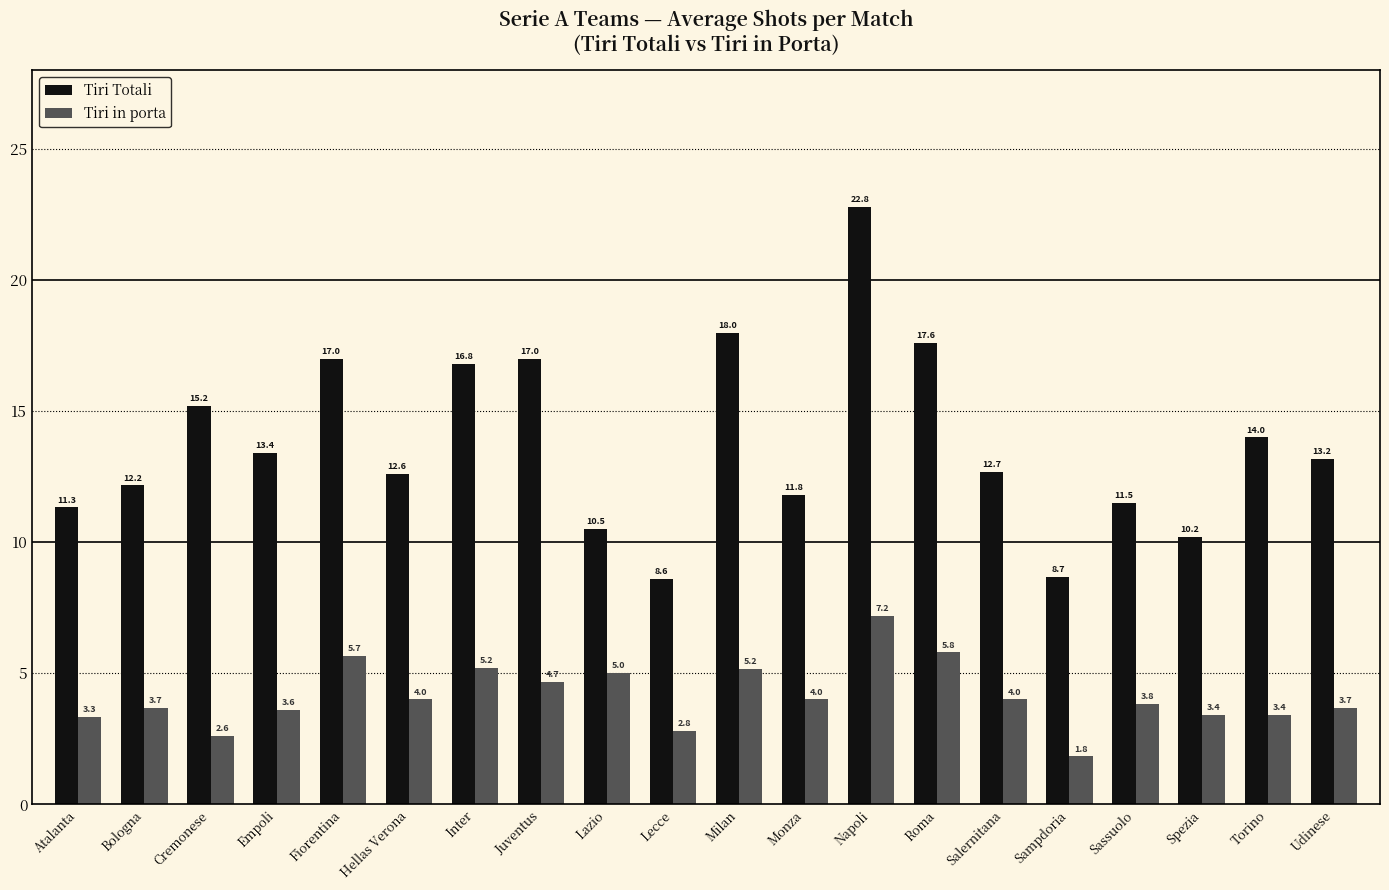

Which series changed the most between Empoli and Roma?

Tiri Totali